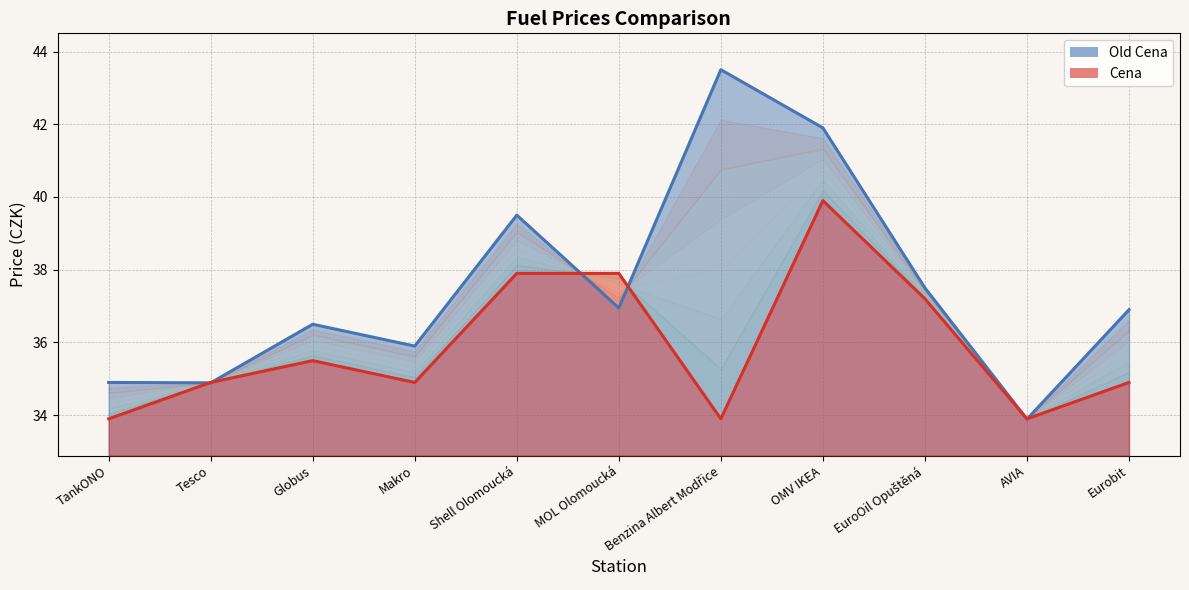

How many data points in Cena are above 34?

8